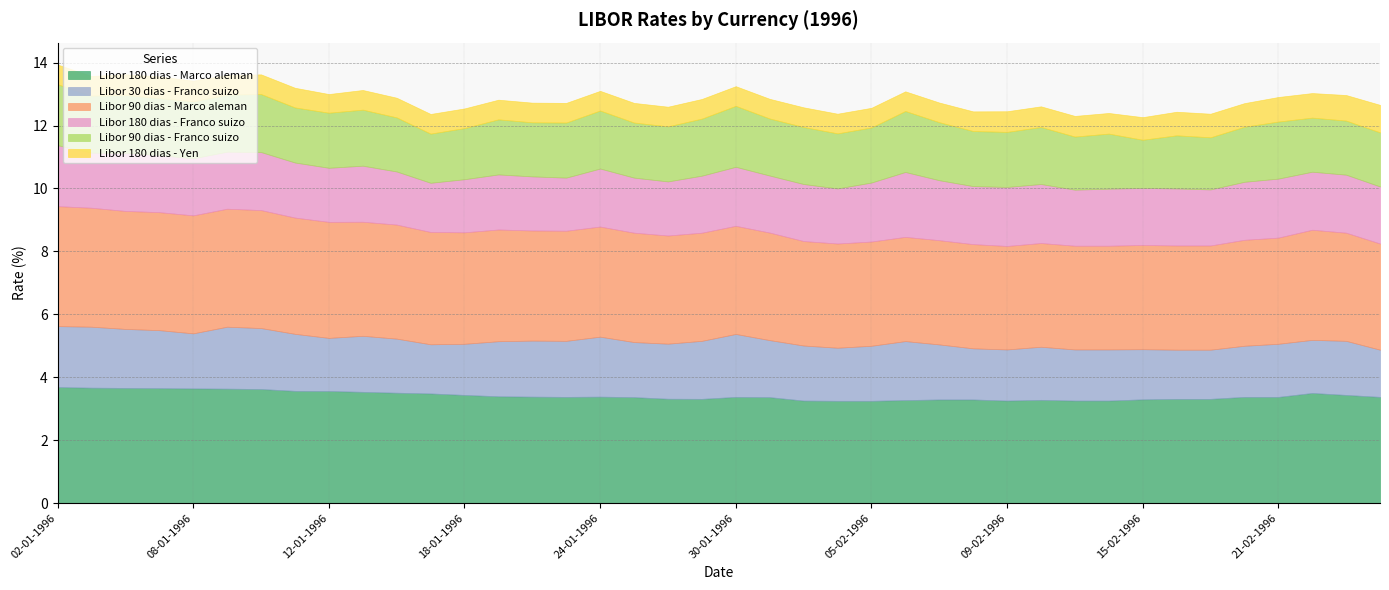

What is the sum of the Libor 90 dias - Franco suizo values at 02-01-1996 and 05-02-1996?

3.7